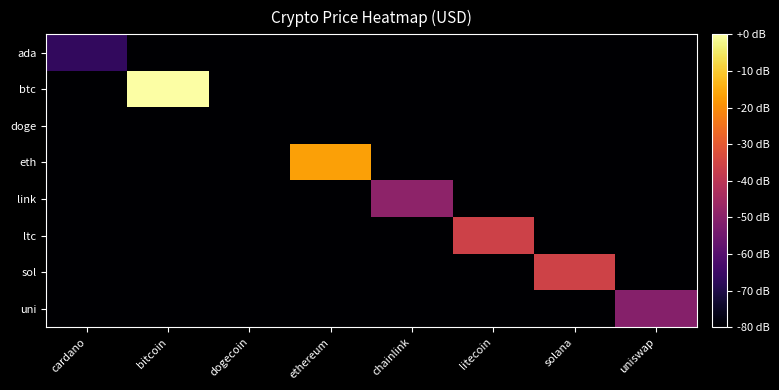

Which series has the largest range (max minus min)?

btc